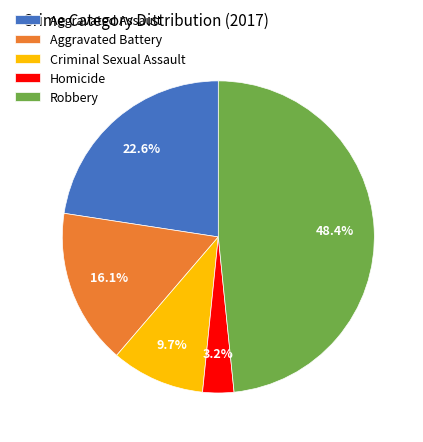

Is it true that Homicide is 18% of the pie?

False